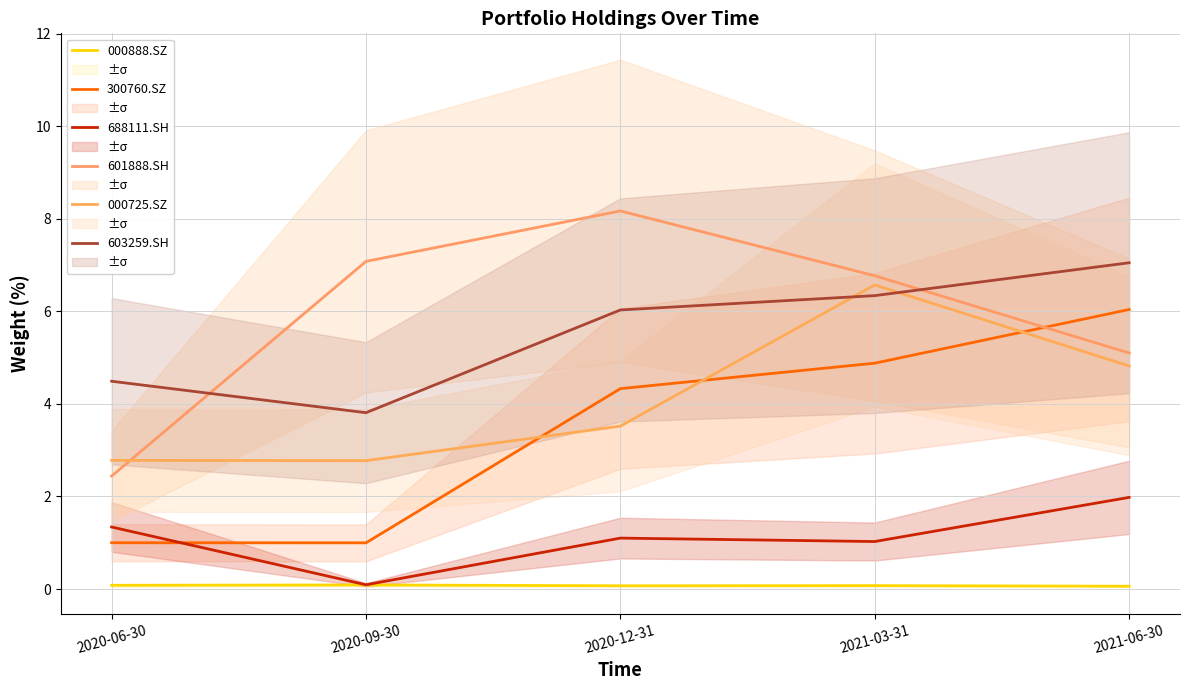

What are all the series names shown in the legend?

000888.SZ, 300760.SZ, 688111.SH, 601888.SH, 000725.SZ, 603259.SH